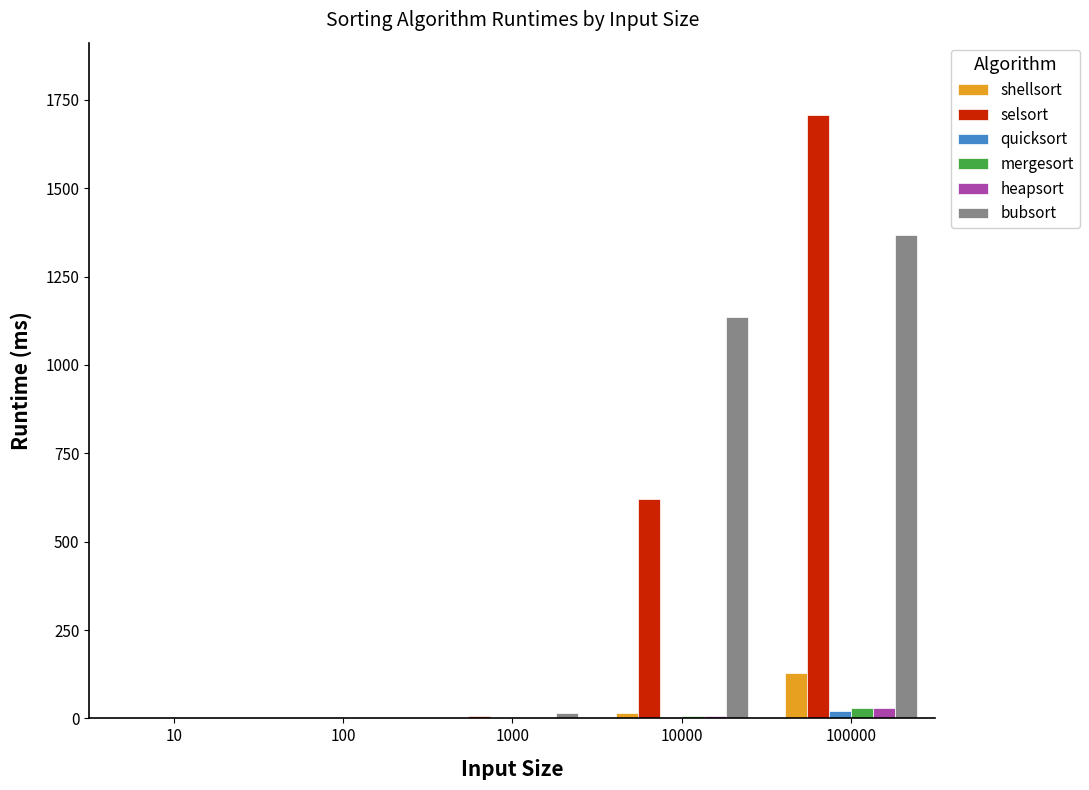

What is the sum of all mergesort values?

37.4